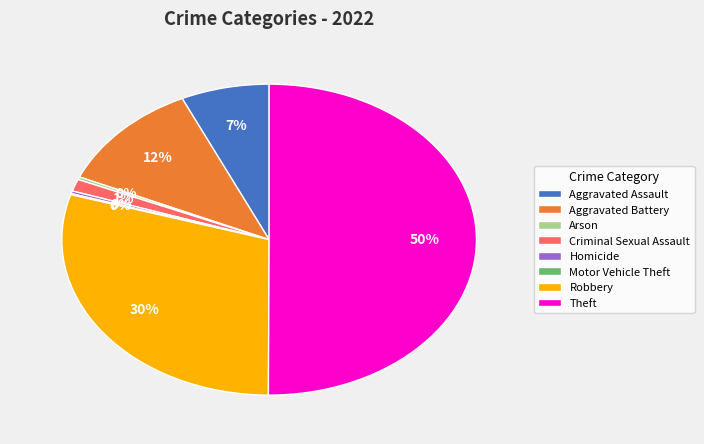

Is Criminal Sexual Assault the majority of the pie?

No